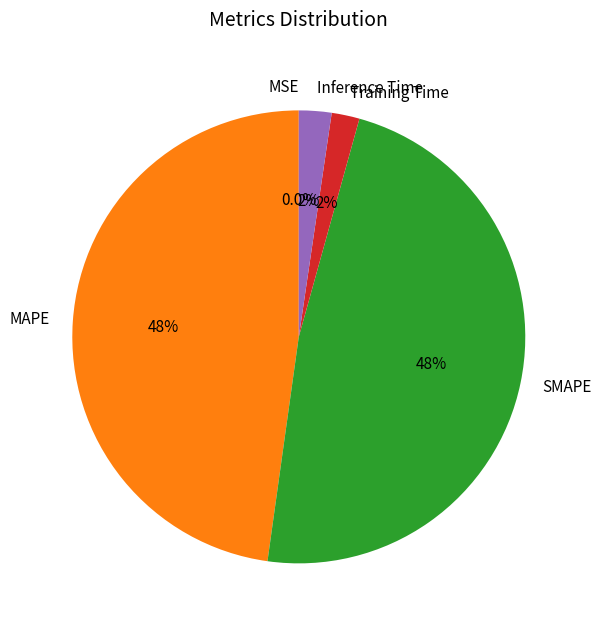

Which has a higher value, Training Time or MAPE?

MAPE